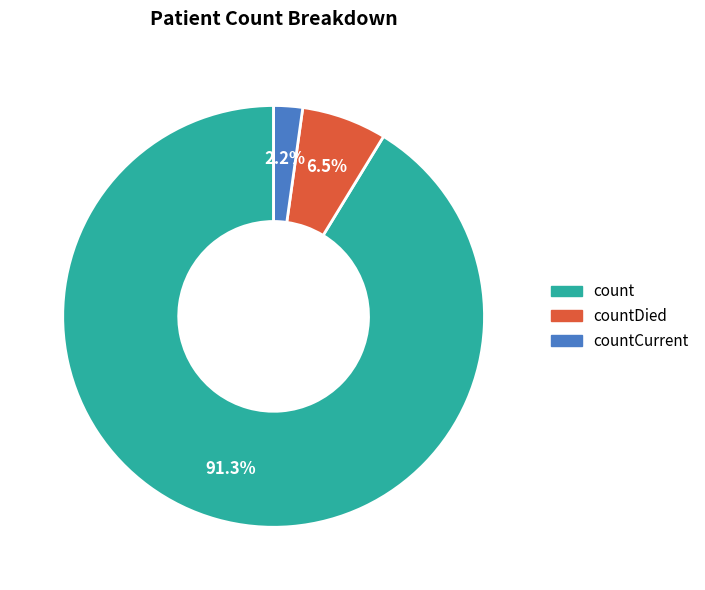

What portion of the pie excludes countCurrent?

97.8%